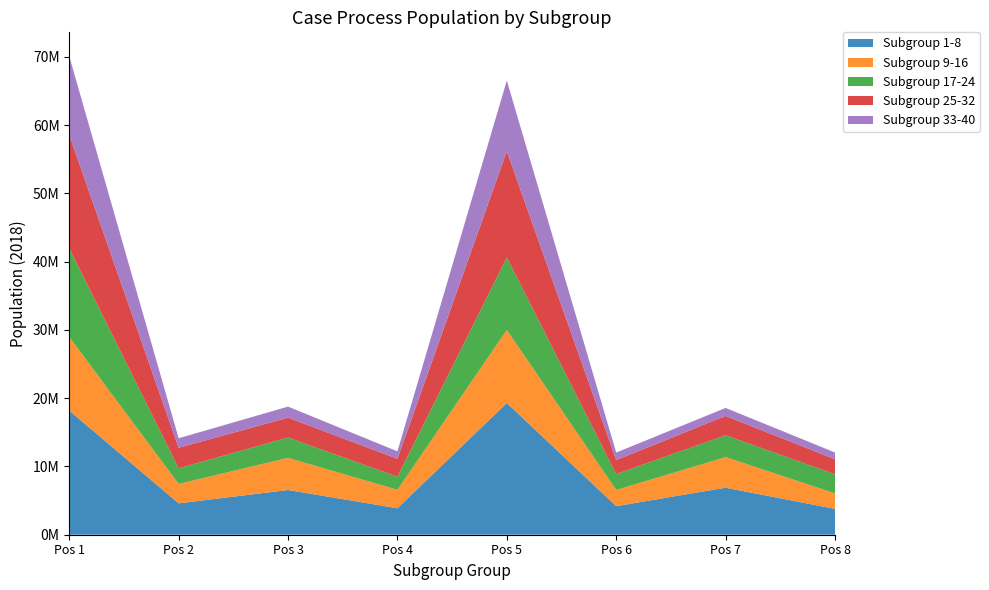

Reading right to left, list all the values displayed in this chart.

Subgroup 1-8: 7=3785306	6=6886181	5=4186659	Subgroup 33-40=19295314	Subgroup 25-32=3878604	Subgroup 17-24=6549965	Subgroup 9-16=4596338	Subgroup 1-8=18192633
Subgroup 9-16: 7=2268050	6=4477083	5=2373836	Subgroup 33-40=10698668	Subgroup 25-32=2705155	Subgroup 17-24=4706043	Subgroup 9-16=2841551	Subgroup 1-8=10789518
Subgroup 17-24: 7=2807268	6=3207152	5=2323392	Subgroup 33-40=10622756	Subgroup 25-32=1908325	Subgroup 17-24=2981376	Subgroup 9-16=2294986	Subgroup 1-8=12961330
Subgroup 25-32: 7=2195076	6=2832735	5=2050599	Subgroup 33-40=15564860	Subgroup 25-32=2629488	Subgroup 17-24=2911586	Subgroup 9-16=3005374	Subgroup 1-8=16626401
Subgroup 33-40: 7=989548	6=1168063	5=1099252	Subgroup 33-40=10345066	Subgroup 25-32=1089947	Subgroup 17-24=1616432	Subgroup 9-16=1390166	Subgroup 1-8=11513863